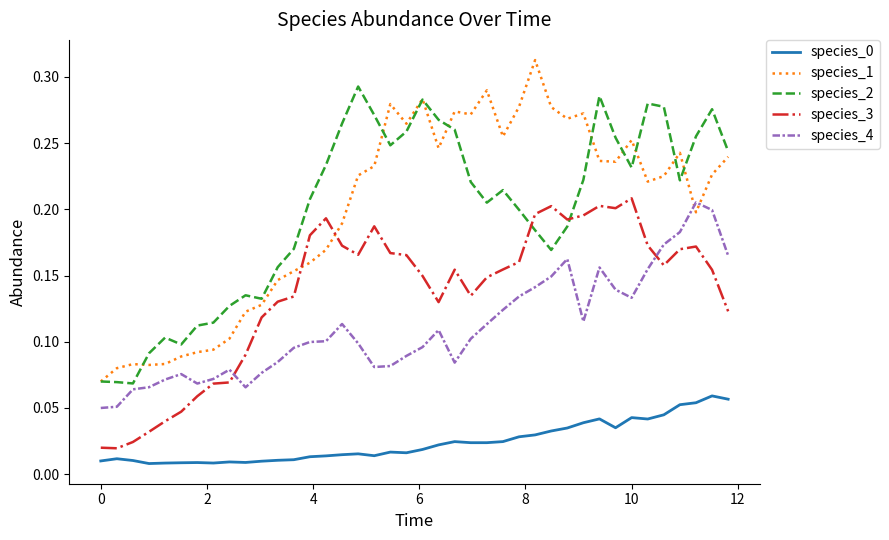

True or false: species_0 and species_1 intersect in this chart.

False